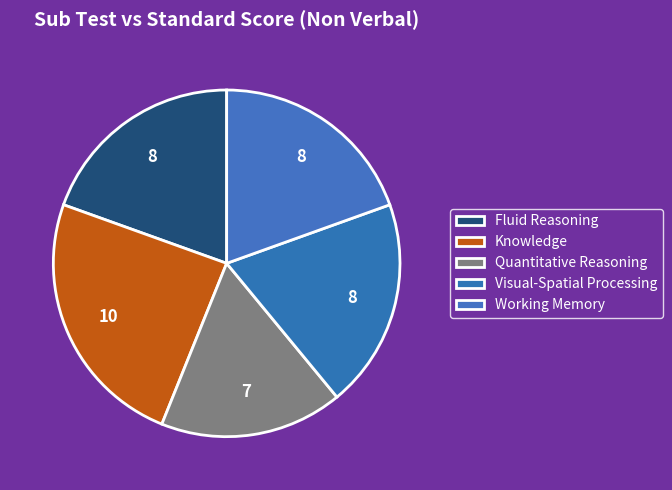

How many slices are in this pie chart?

5